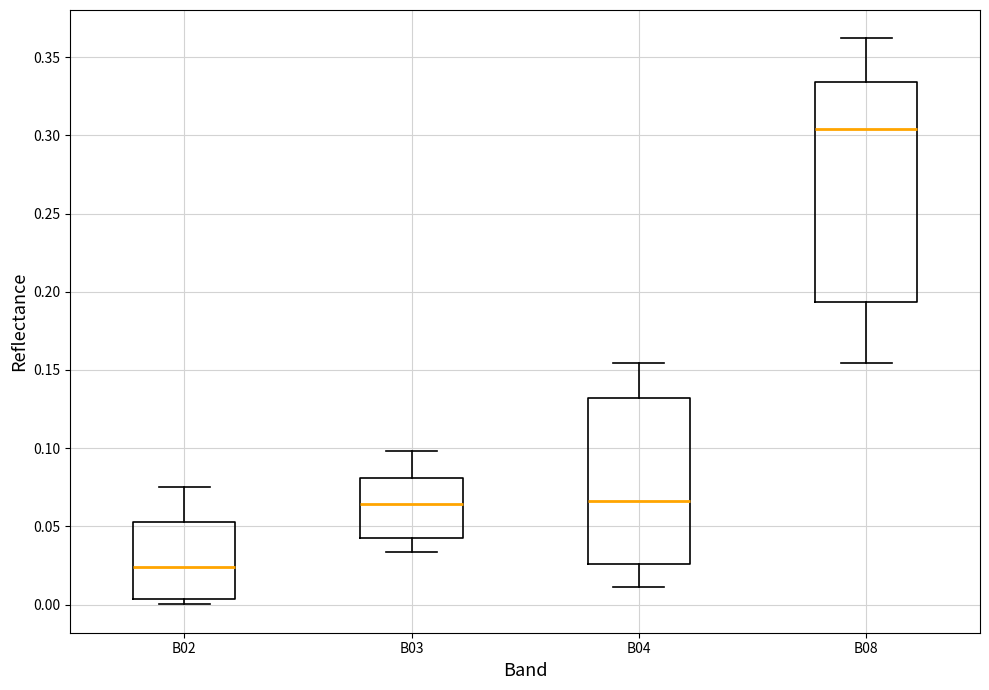

Where is the upper edge of the box for B03 on the y-axis? The values are not printed on the chart, so give them approximately, as read against the axis.

0.080